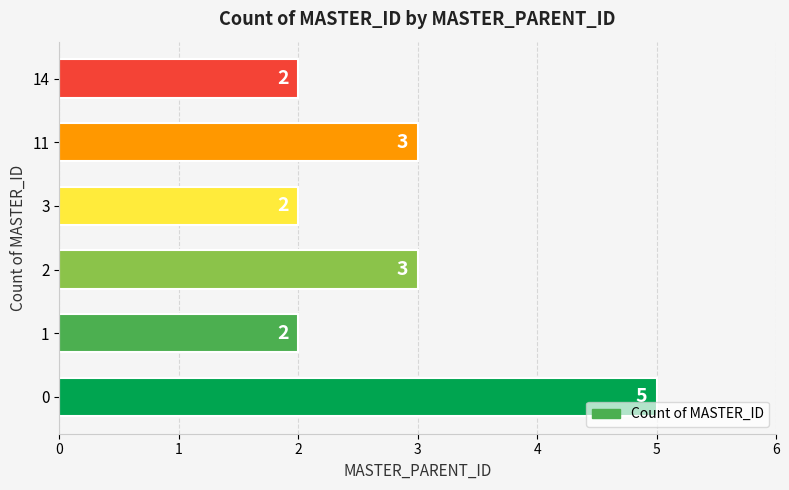

What is the sum of all values?

17